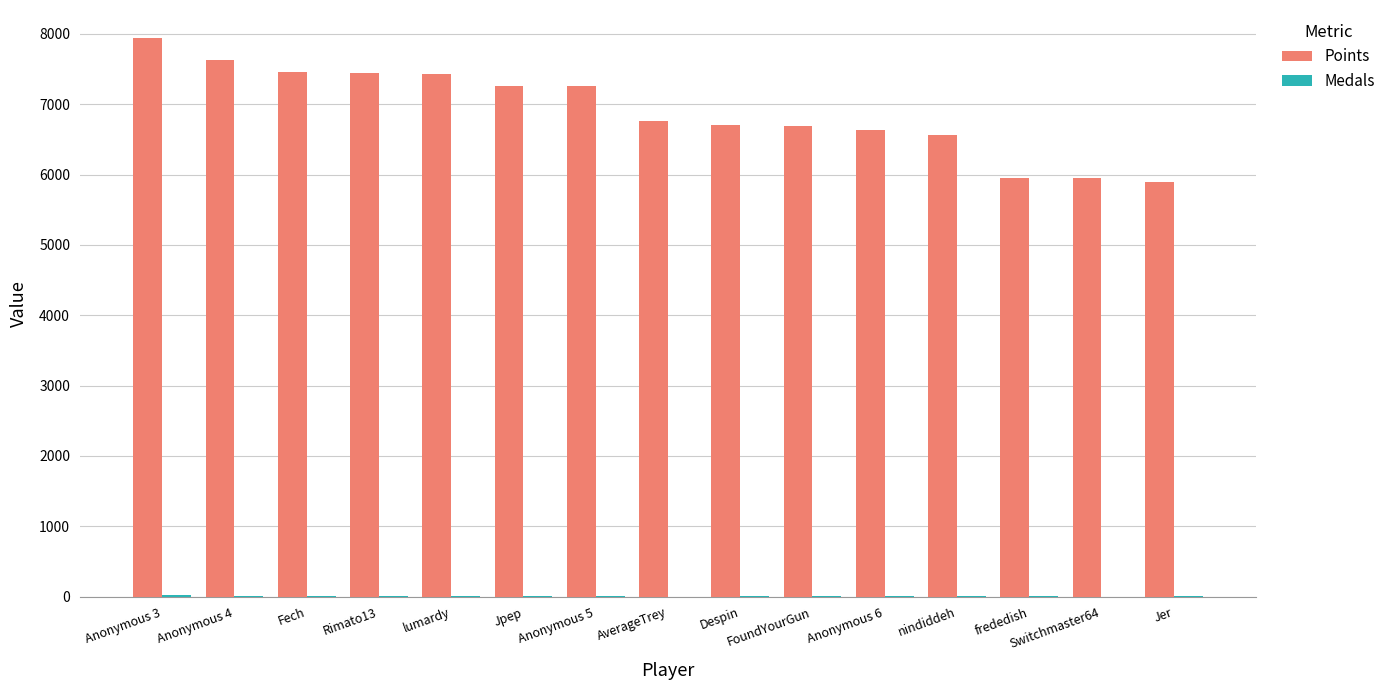

Between lumardy and Anonymous 6, which series saw the biggest shift?

Points